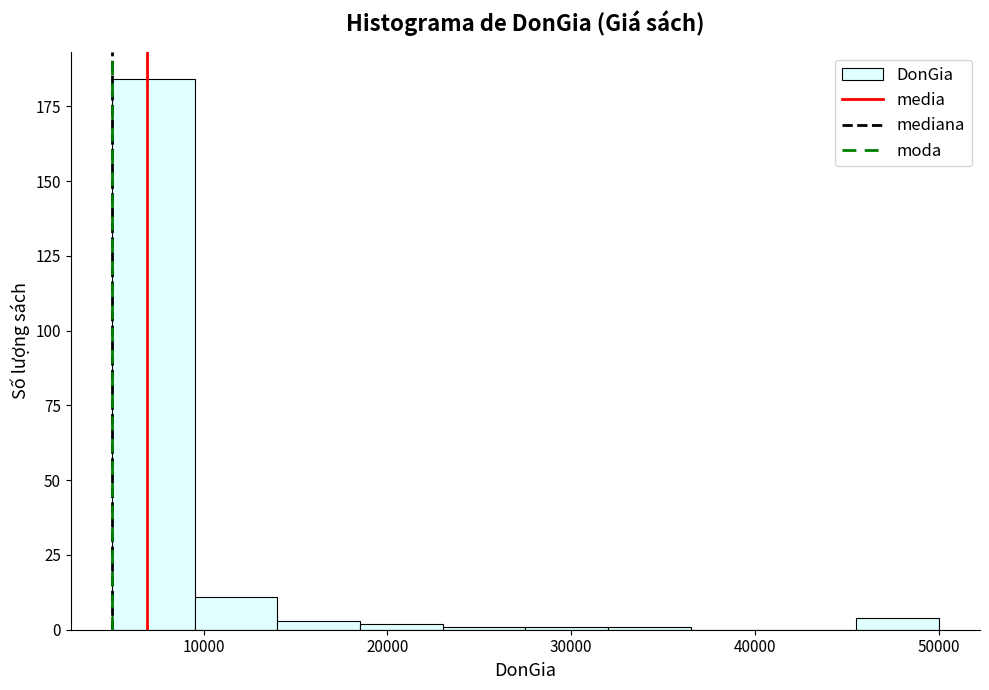

Reading left to right, transcribe this chart: for each bar, give the range it covers on the x-axis and its height. Neither the bar edges nor the heights are printed on the chart, so give them approximately, as read against the axes.

5000 to 9500: 185
9500 to 14000: 10
14000 to 18500: under 5
18500 to 23000: under 5
23000 to 27500: under 5
27500 to 32000: under 5
32000 to 36500: under 5
36500 to 41000: 0
41000 to 45500: 0
45500 to 50000: under 5